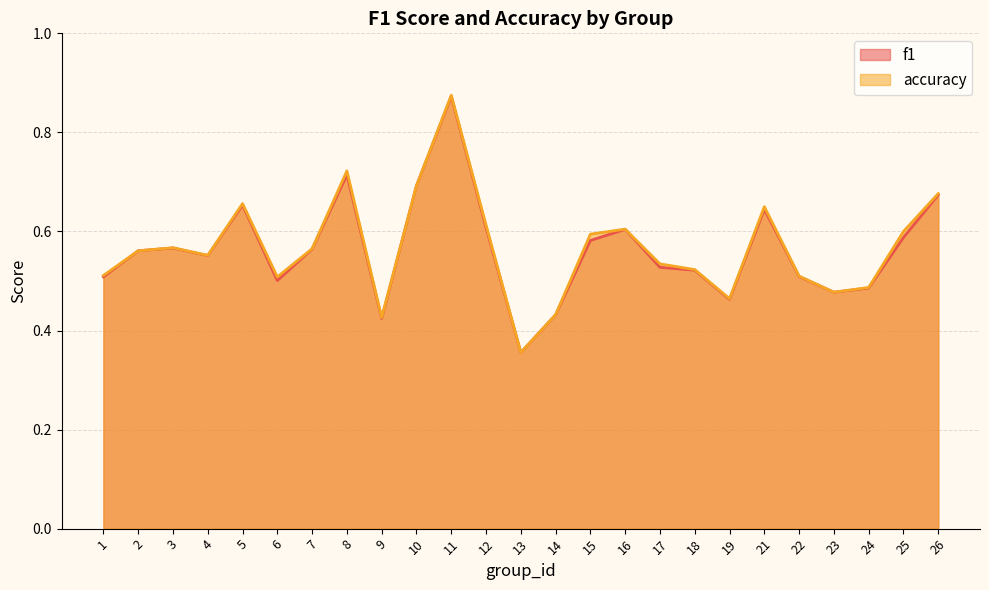

What is the sum of the f1 values at 6 and 14?

0.9